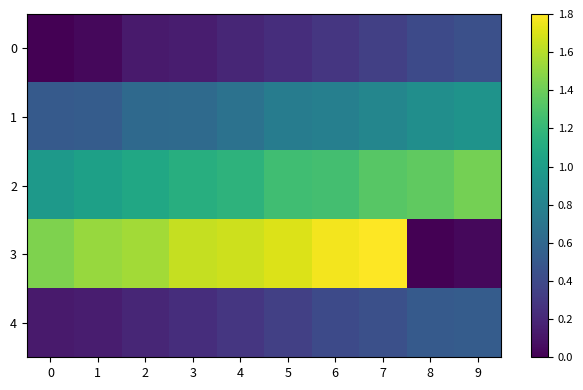

Reading right to left, list all the values displayed in this chart.

0: 9=0.4	8=0.4	7=0.3	6=0.3	5=0.2	4=0.2	3=0.1	2=0.1	1=0.0	0=0.0
1: 9=0.9	8=0.9	7=0.8	6=0.8	5=0.8	4=0.7	3=0.6	2=0.6	1=0.5	0=0.5
2: 9=1.4	8=1.4	7=1.3	6=1.3	5=1.2	4=1.2	3=1.1	2=1.1	1=1.0	0=1.0
3: 9=0.0	8=0.0	7=1.8	6=1.8	5=1.7	4=1.7	3=1.6	2=1.6	1=1.5	0=1.5
4: 9=0.5	8=0.5	7=0.4	6=0.4	5=0.3	4=0.3	3=0.2	2=0.2	1=0.1	0=0.1